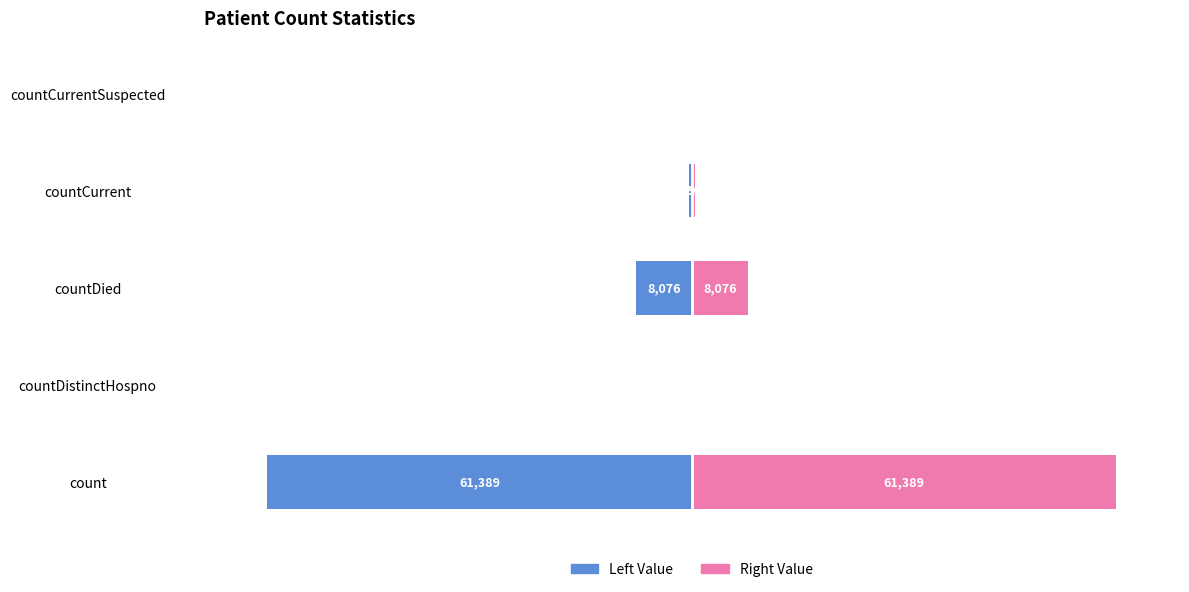

Where is Left Value nearest to the value -30694?

countDied